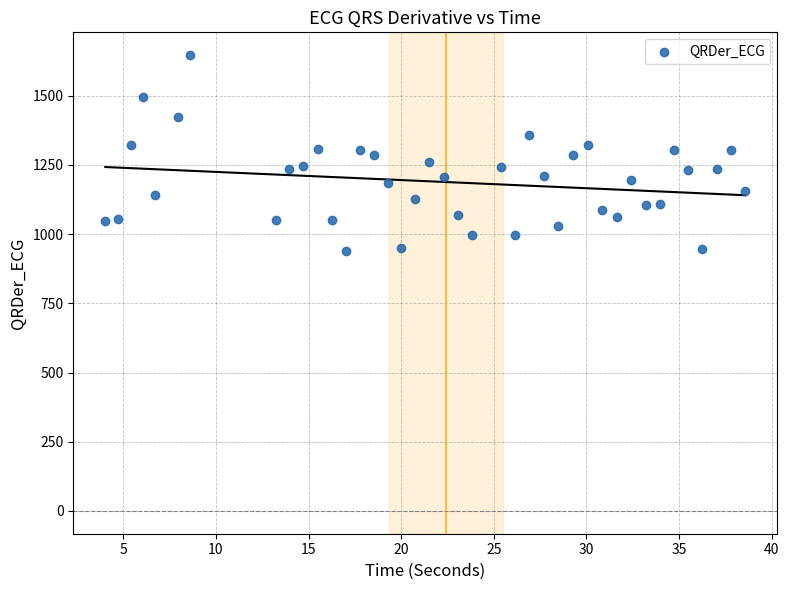

What is the range of Y values (max minus min)?

709.4